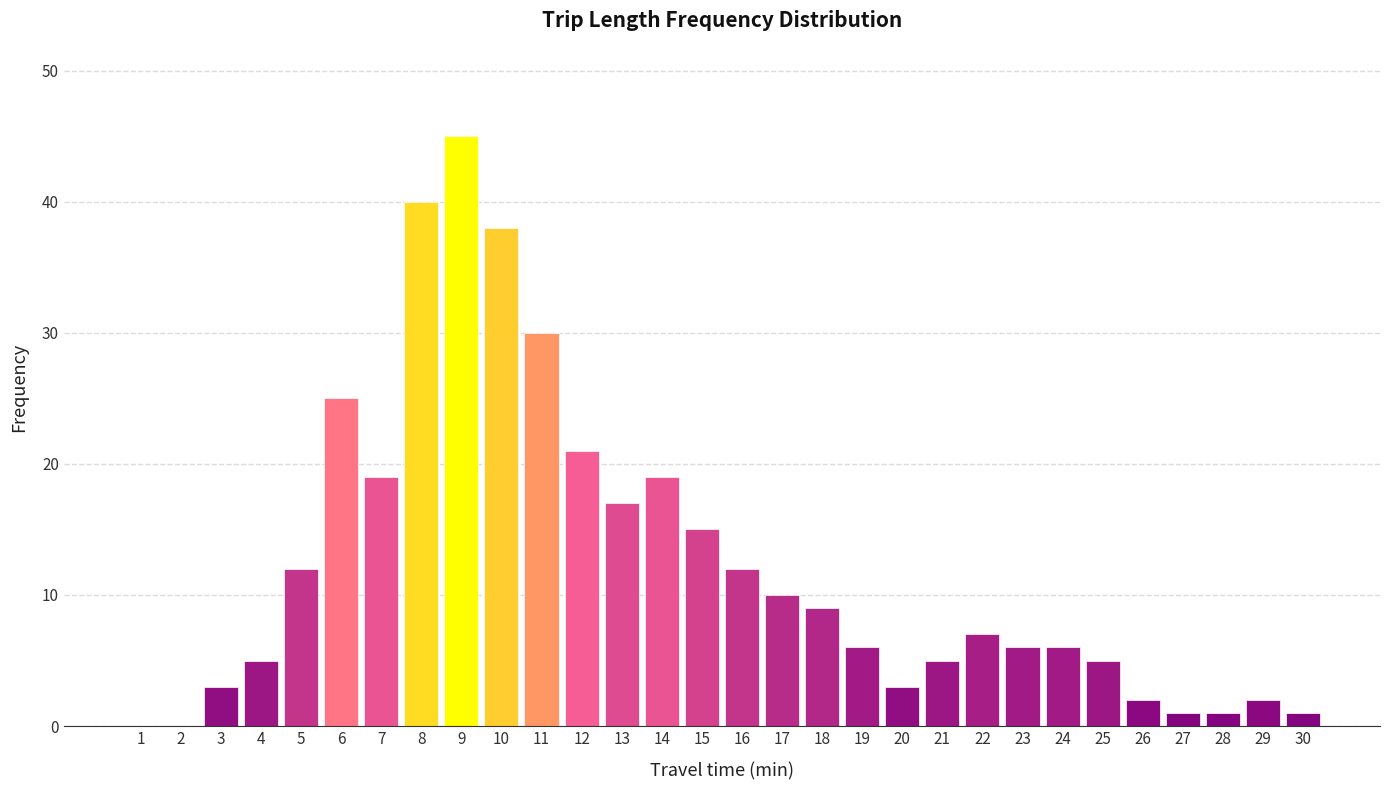

Reading right to left, list all the values displayed in this chart.

30=1	29=2	28=1	27=1	26=2	25=5	24=6	23=6	22=7	21=5	20=3	19=6	18=9	17=10	16=12	15=15	14=19	13=17	12=21	11=30	10=38	9=45	8=40	7=19	6=25	5=12	4=5	3=3	2=0	1=0